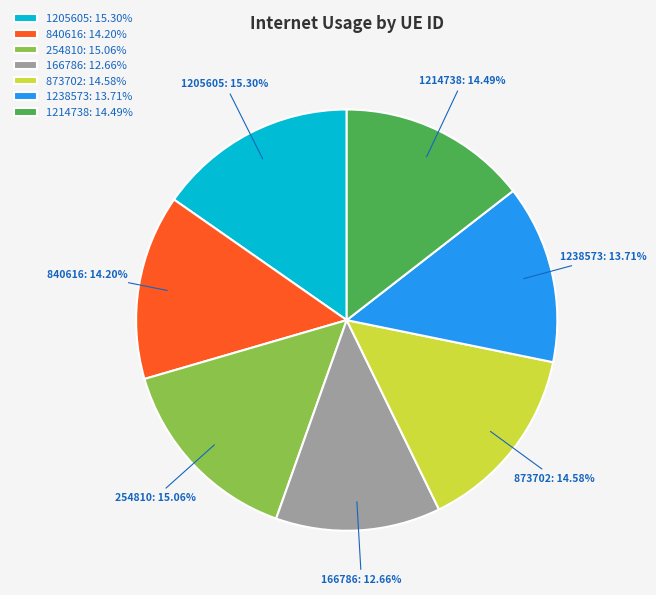

What is the smallest slice in the pie chart?

166786